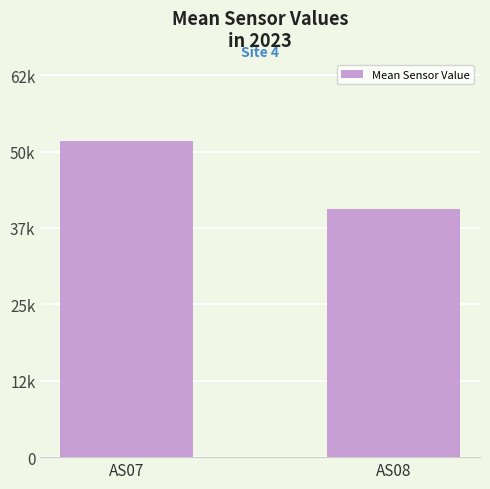

What is the change in value from AS07 to AS08?

-11132